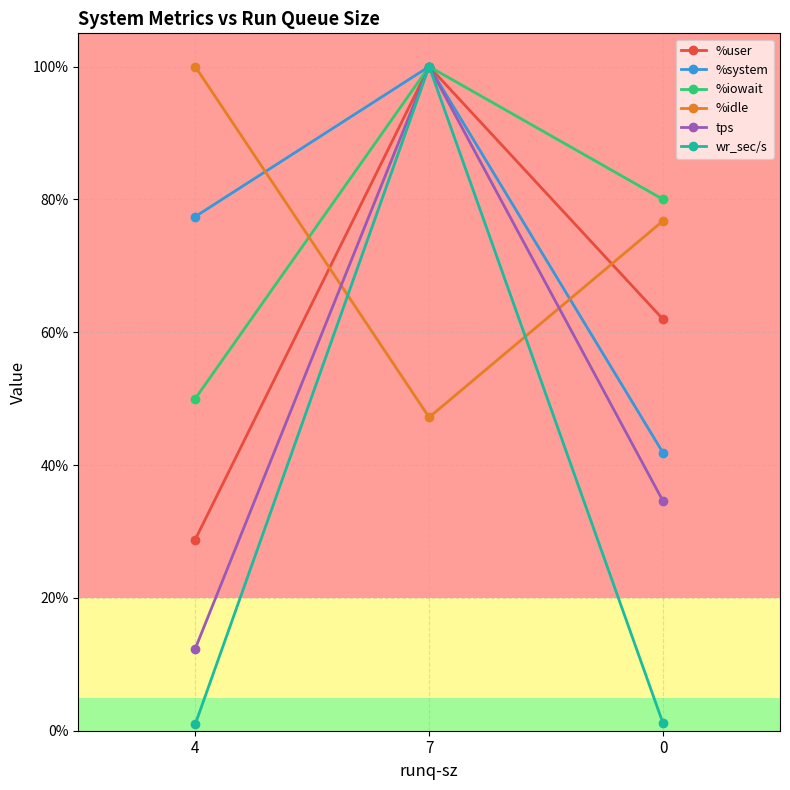

Is the value of wr_sec/s at 7 greater than the value of %user at 0?

Yes